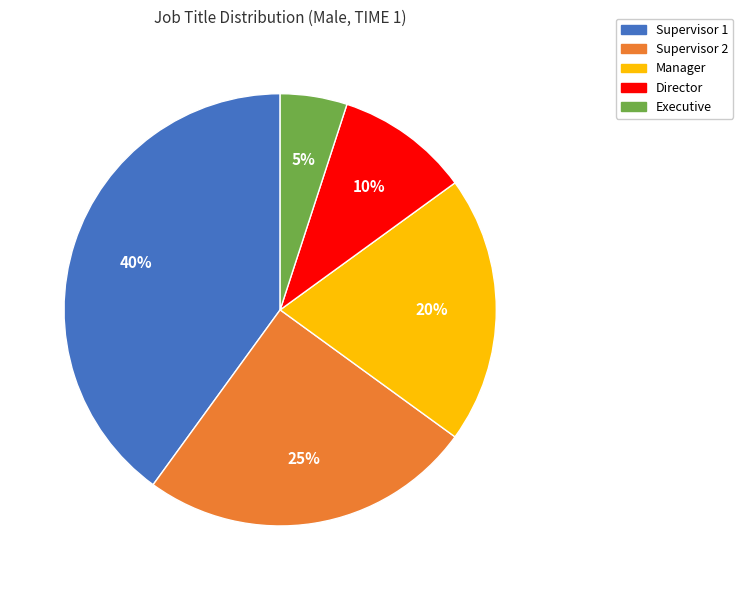

Combined, do Executive and Supervisor 2 account for over 50%?

No